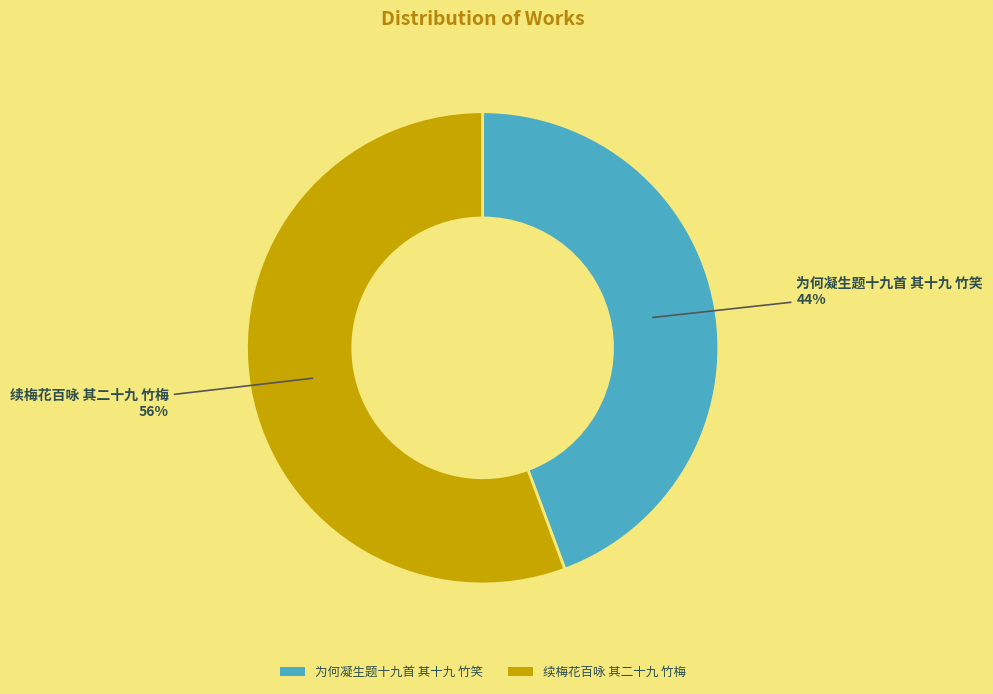

To the nearest percent, what portion does 续梅花百咏 其二十九 竹梅 represent?

56%